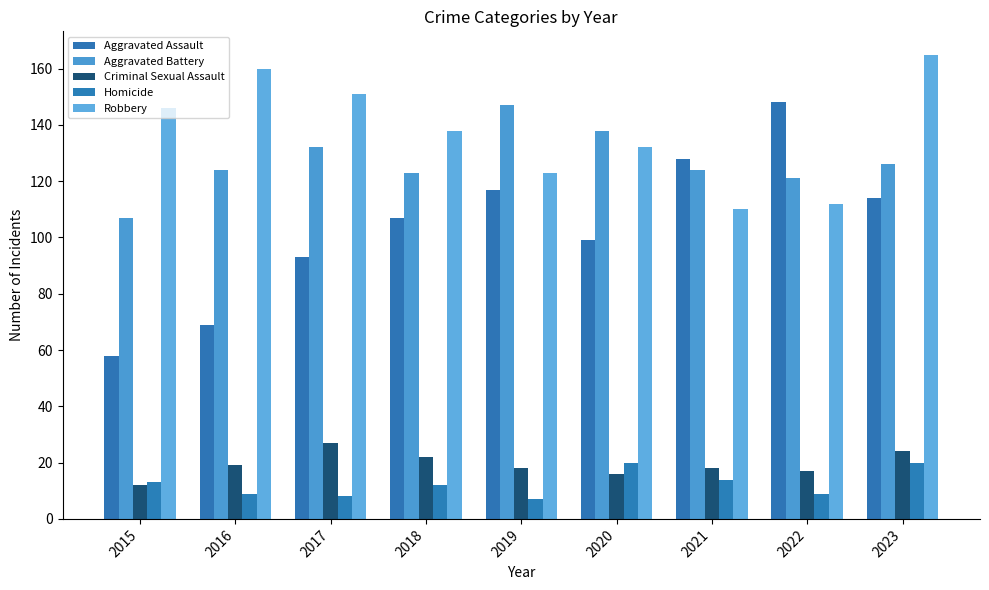

True or false: Robbery has a value of 110 at 2021.

True